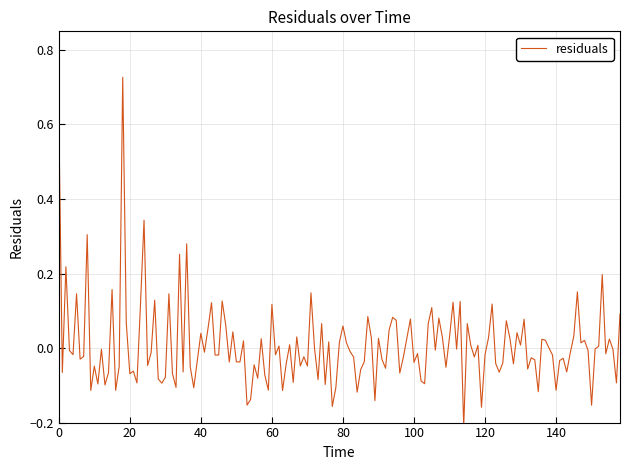

Does the chart display data point markers on the line(s)?

No